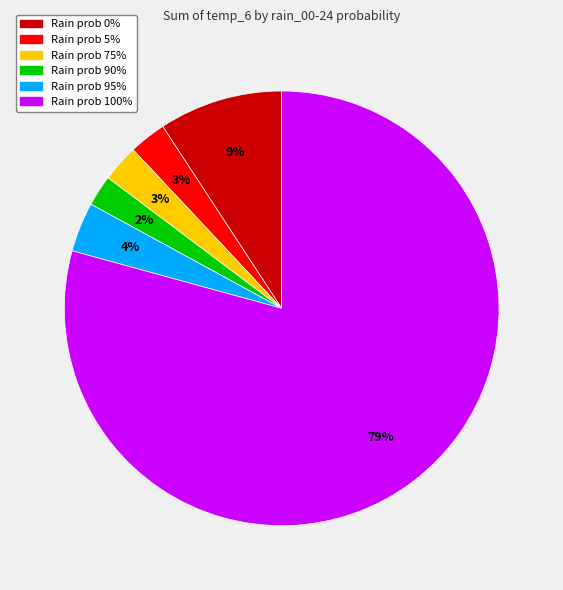

Is it true that Rain prob 90% is 2% of the pie?

True